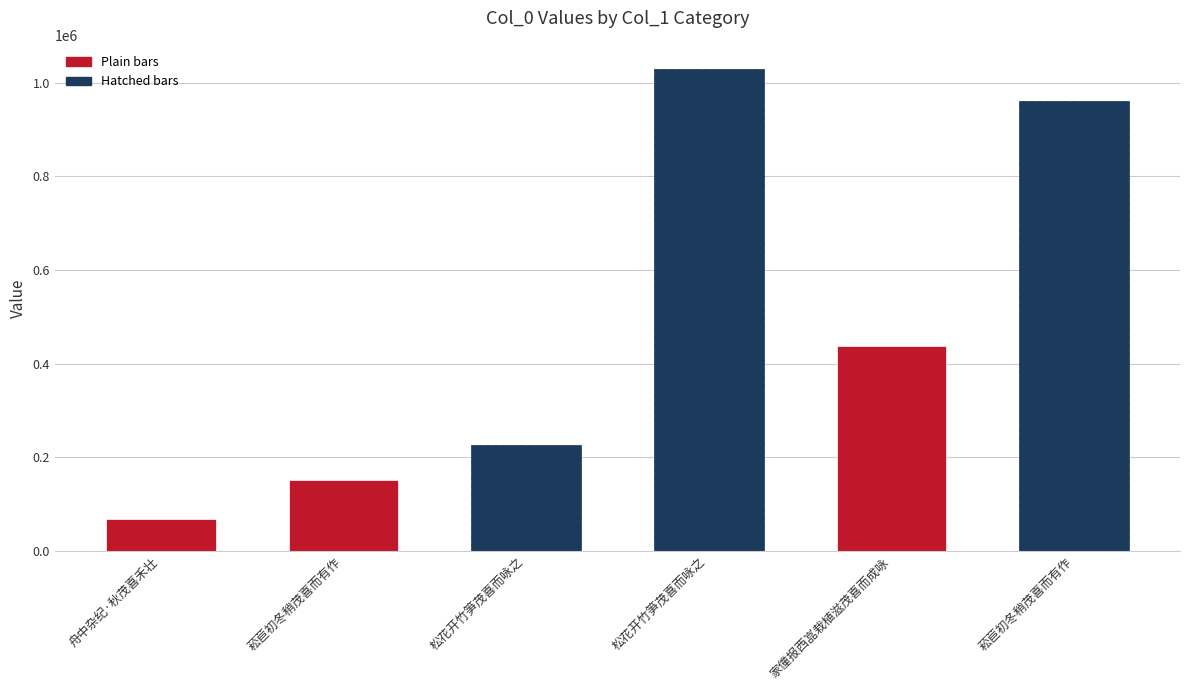

Reading left to right, what are all the values shown in this chart?

舟中杂纪·秋茂喜禾壮=68587	菘苣初冬稍茂喜而有作=151060	松花开竹笋茂喜而咏之=226607	松花开竹笋茂喜而咏之=1029404	家僮报西嵓栽植滋茂喜而成咏=437933	菘苣初冬稍茂喜而有作=962004